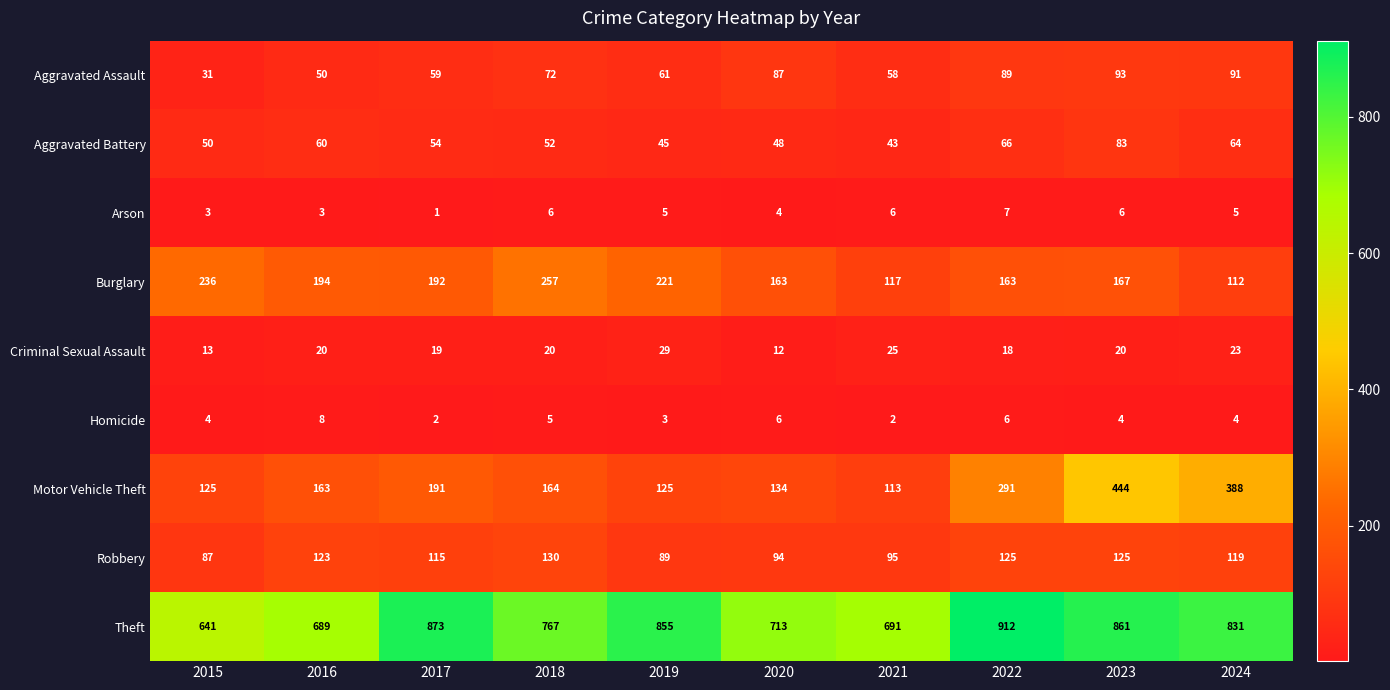

Which category has the highest value across all series?

2022